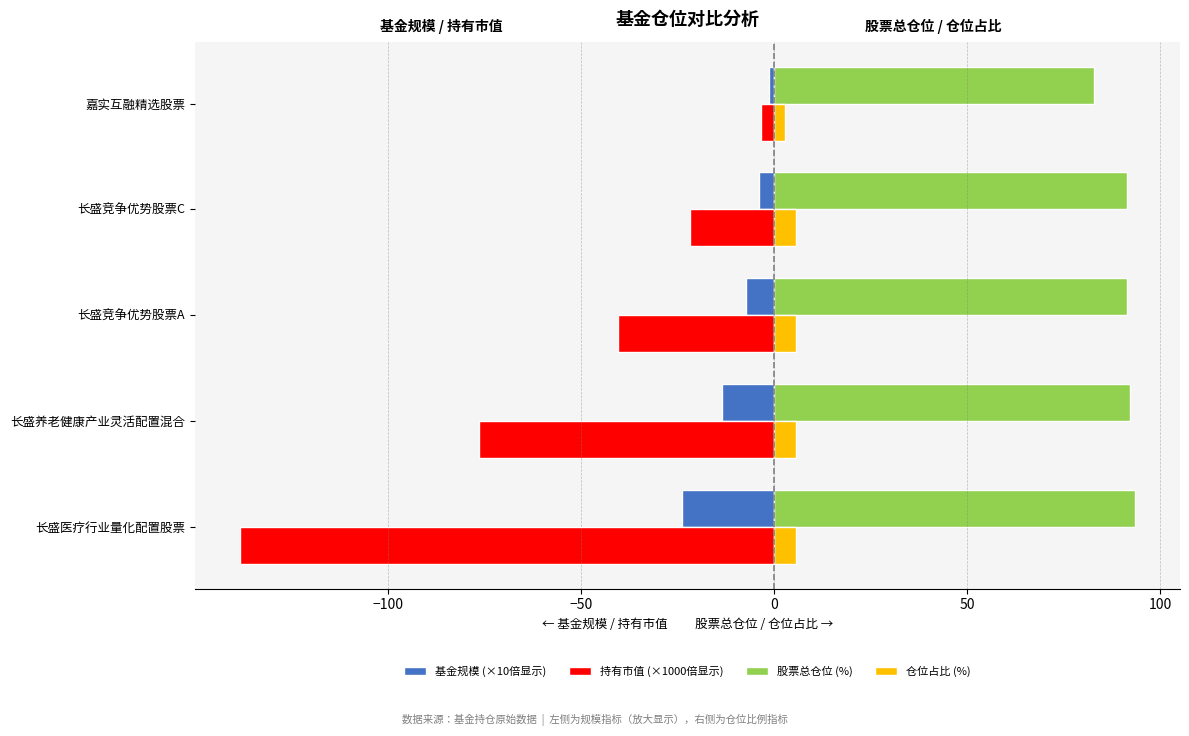

Read the 仓位占比 (%) value at 长盛竞争优势股票A.

5.6